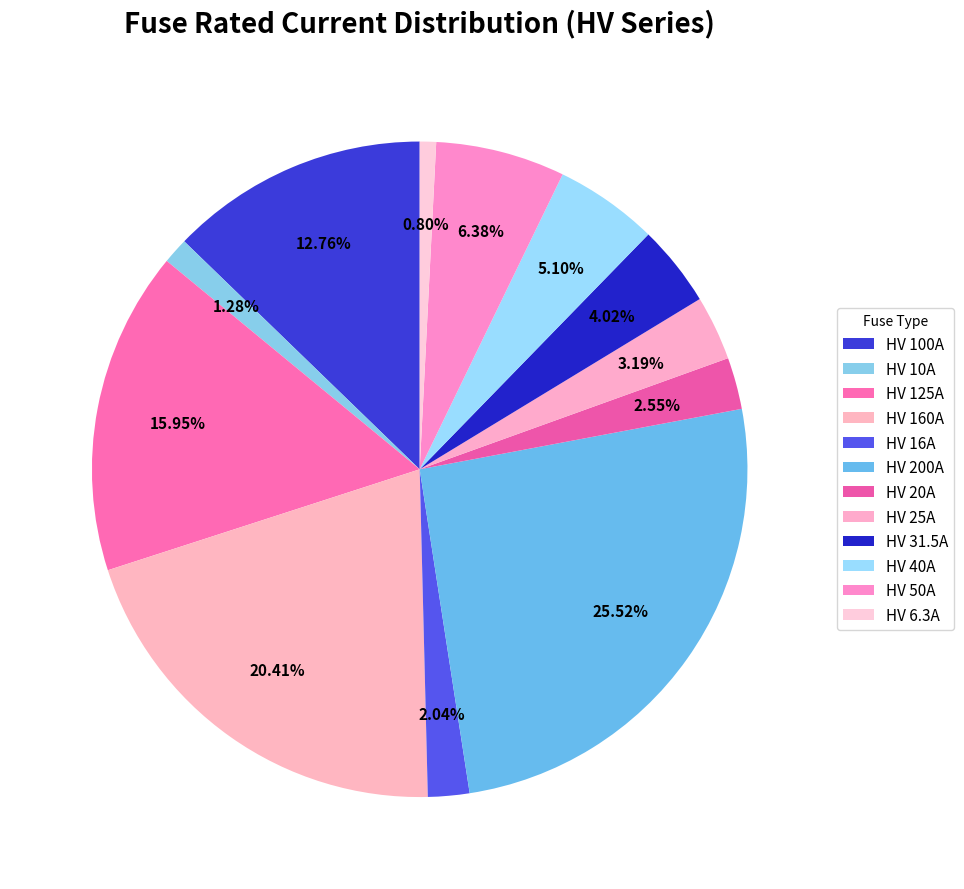

Is there a majority slice in this chart?

No